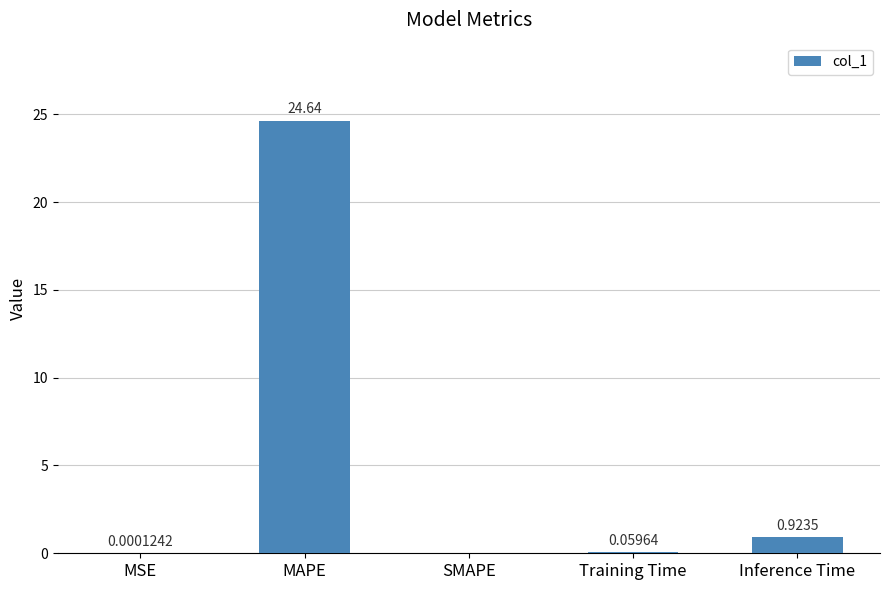

What is the sum of all values?

25.6